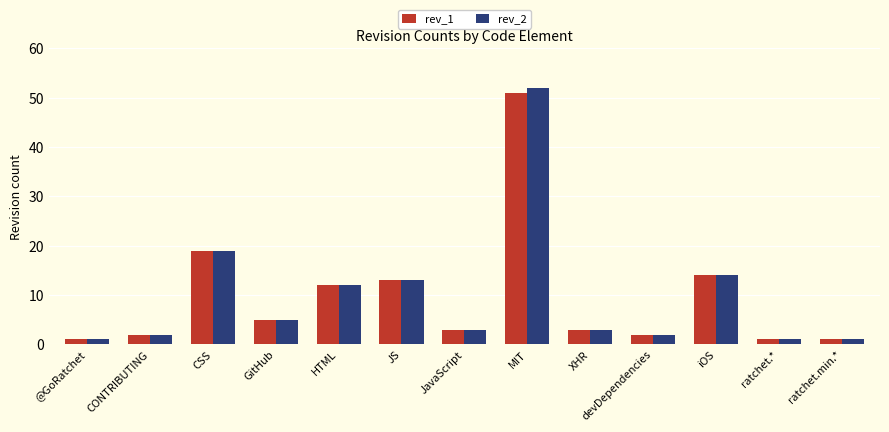

What is the maximum value shown in the chart?

52